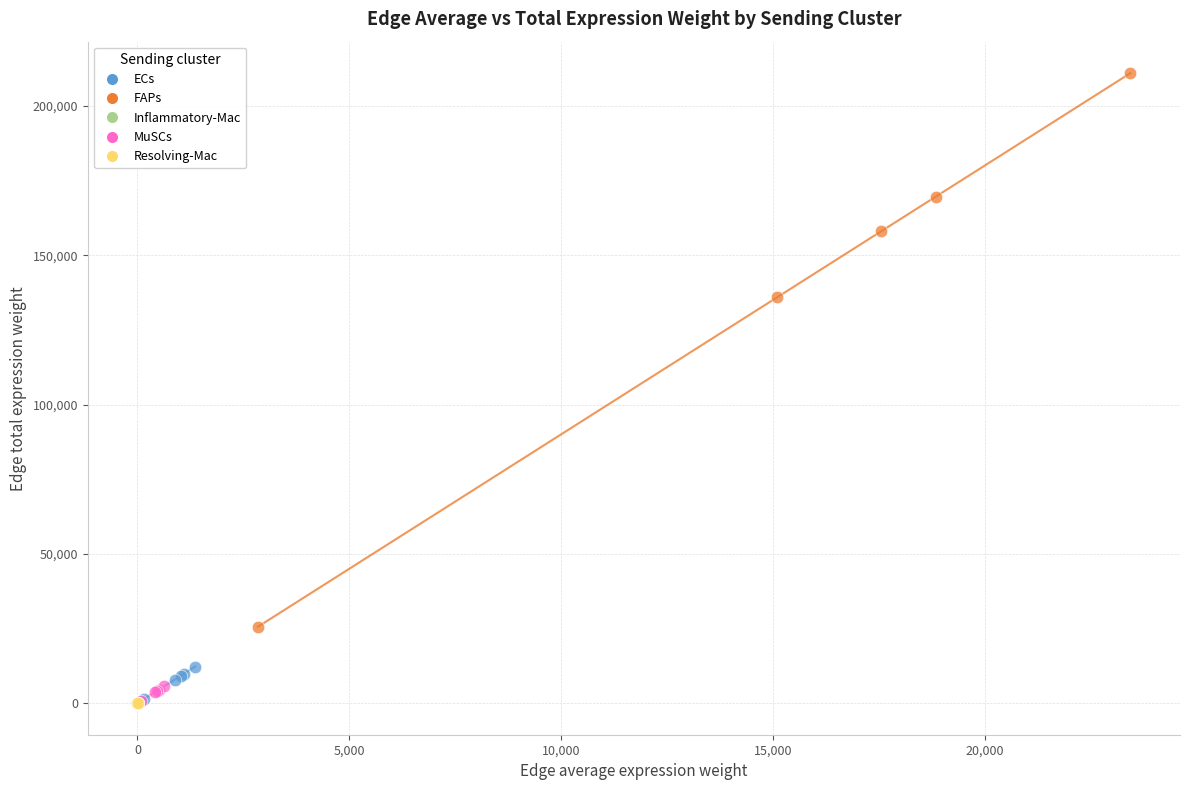

Which series has the largest Y range (max minus min)?

FAPs